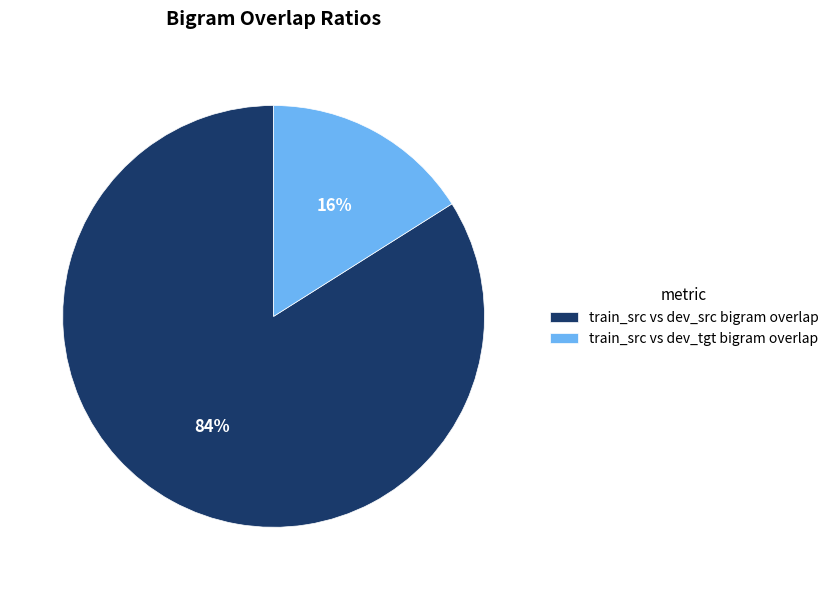

How many slices are in this pie chart?

2